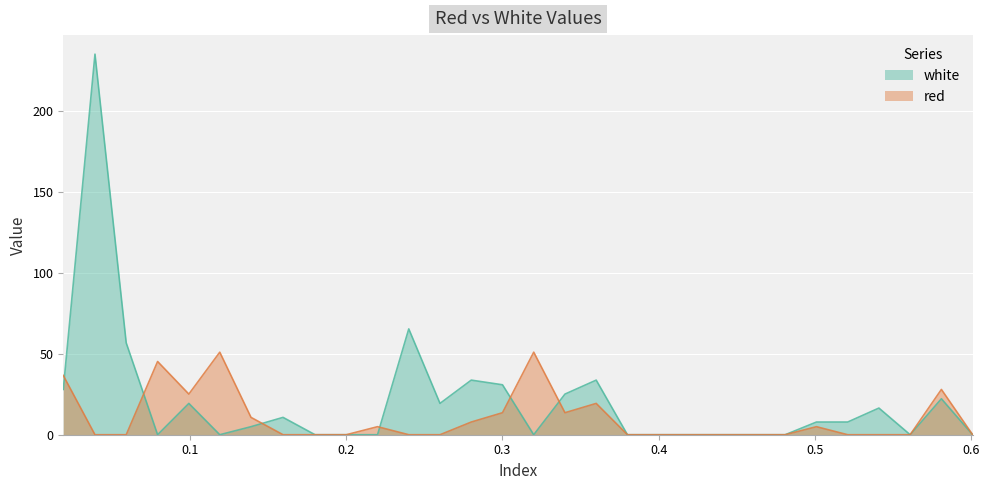

True or false: red and white intersect in this chart.

True